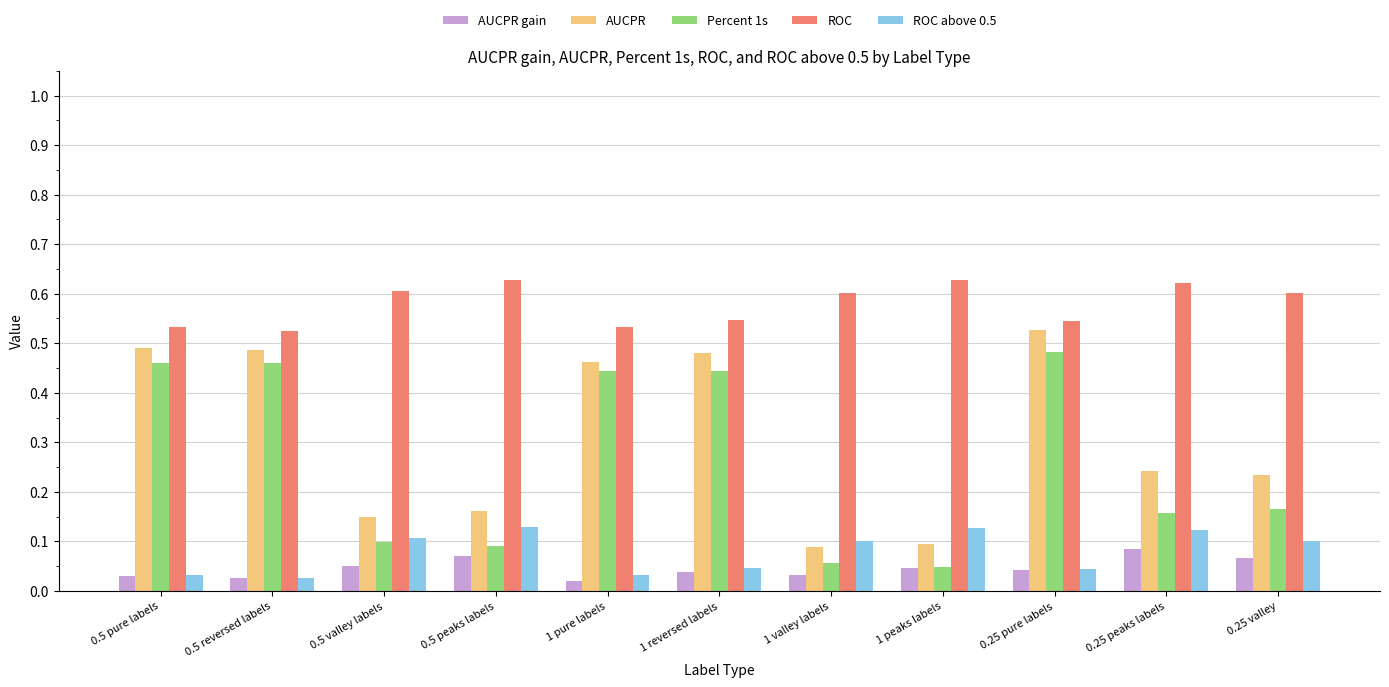

How many bars are there in total?

55